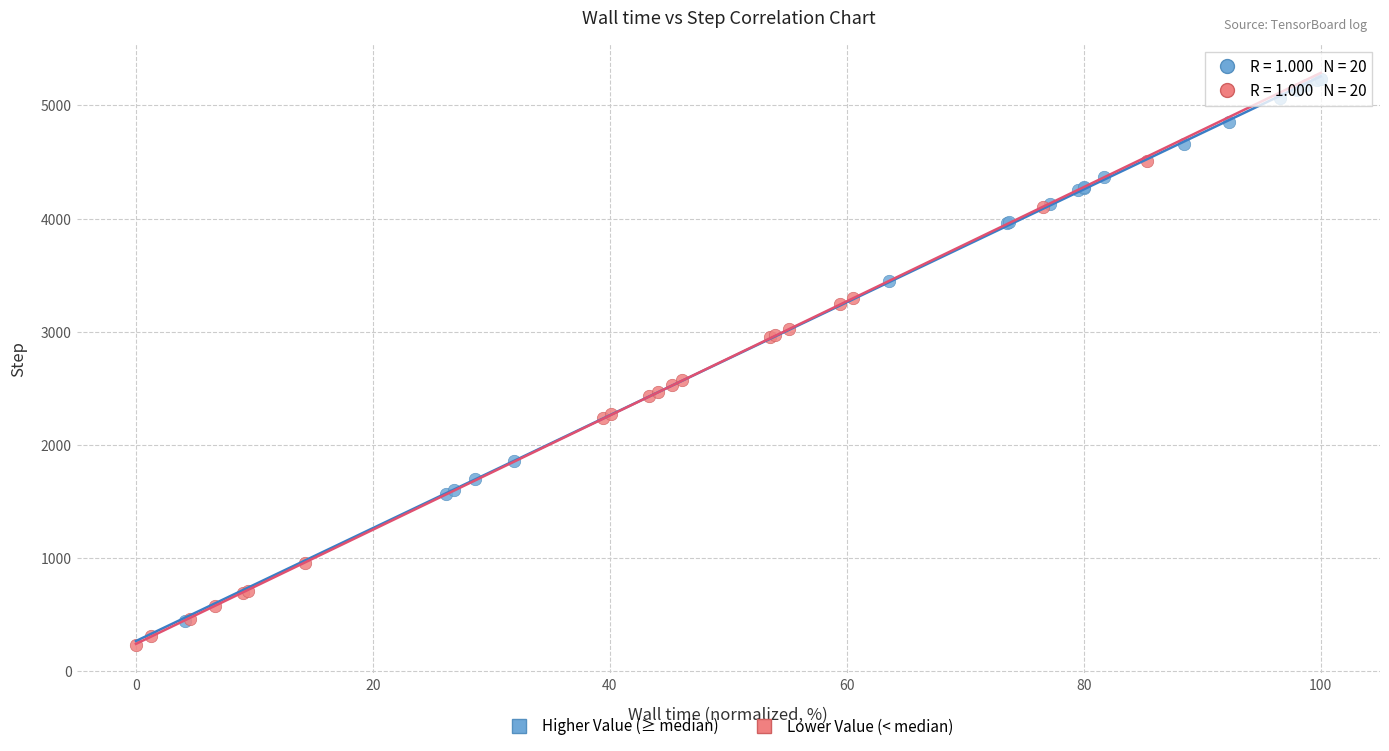

Which series reaches the maximum Y coordinate?

Higher Value (≥ median)